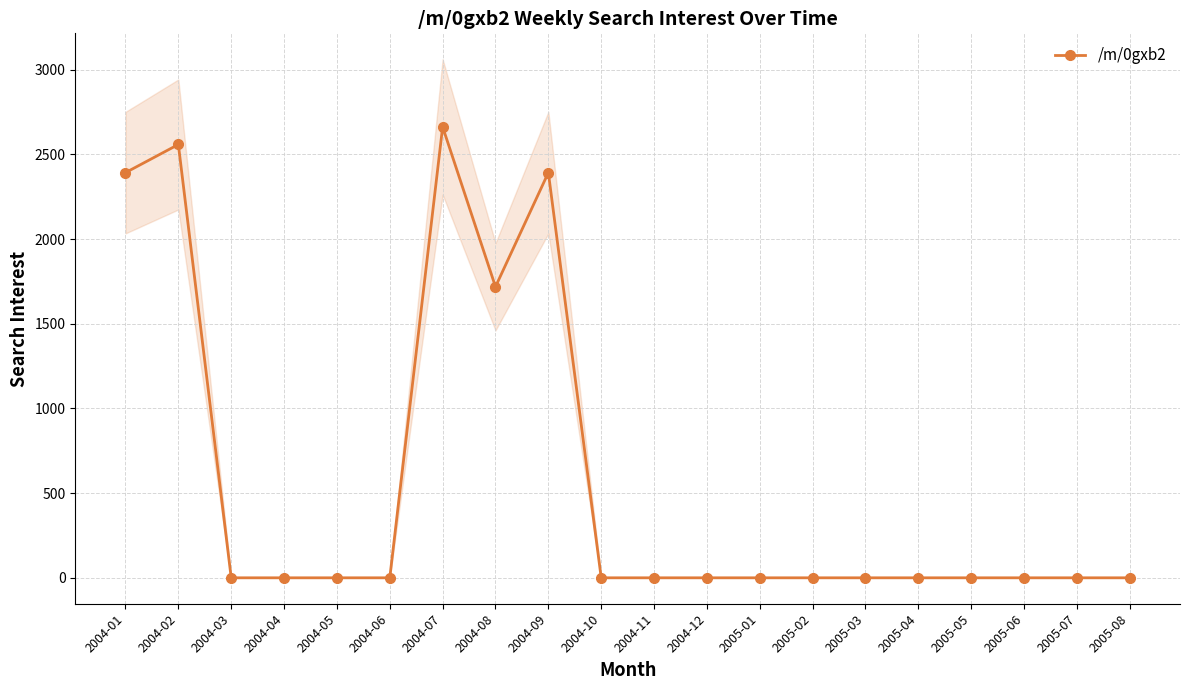

What is the sum of all values?

11725.6